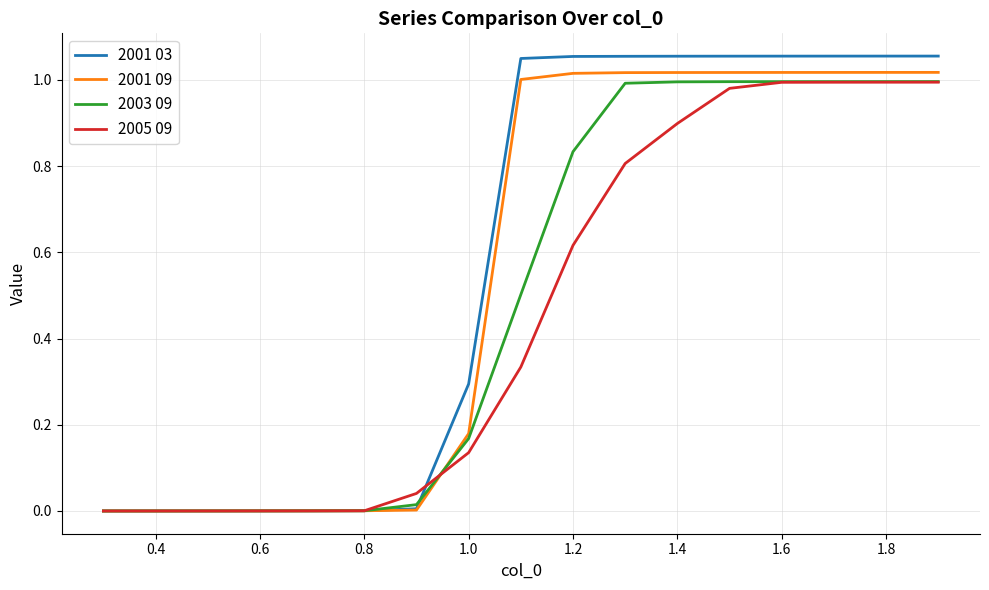

Rank the series by their average value, from lowest to highest.

2005 09, 2003 09, 2001 09, 2001 03